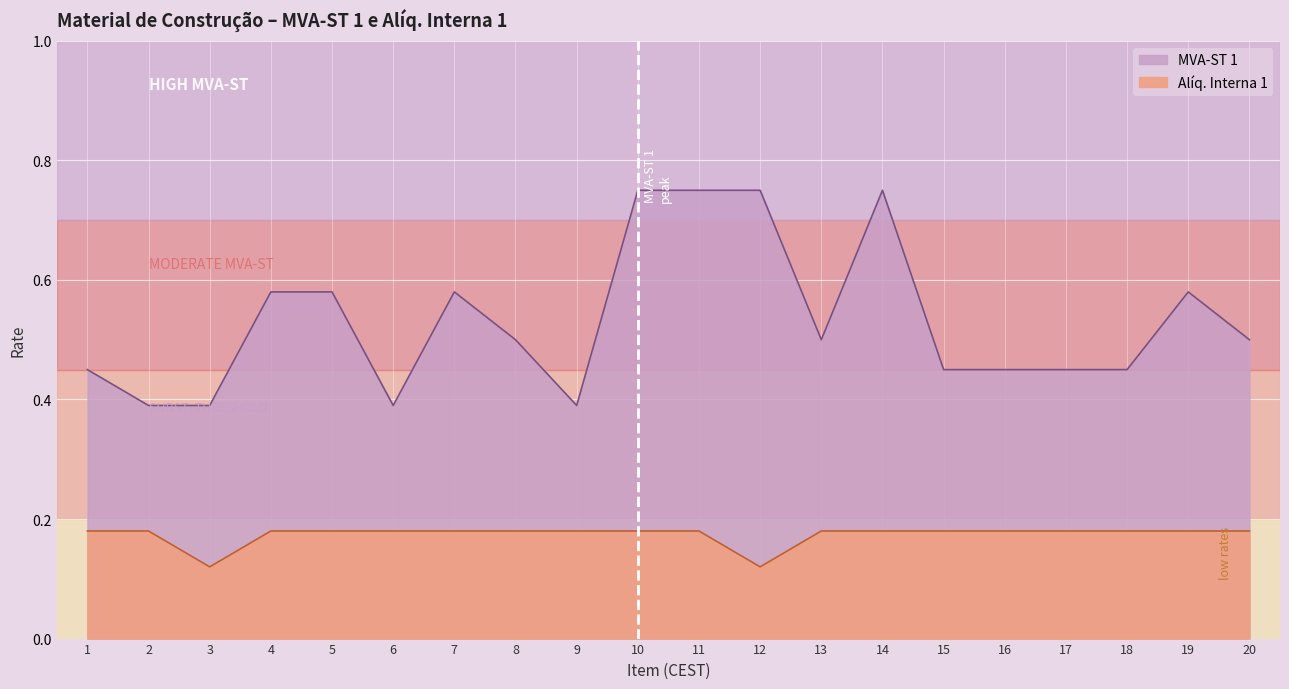

What is the maximum value shown in the chart?

0.8